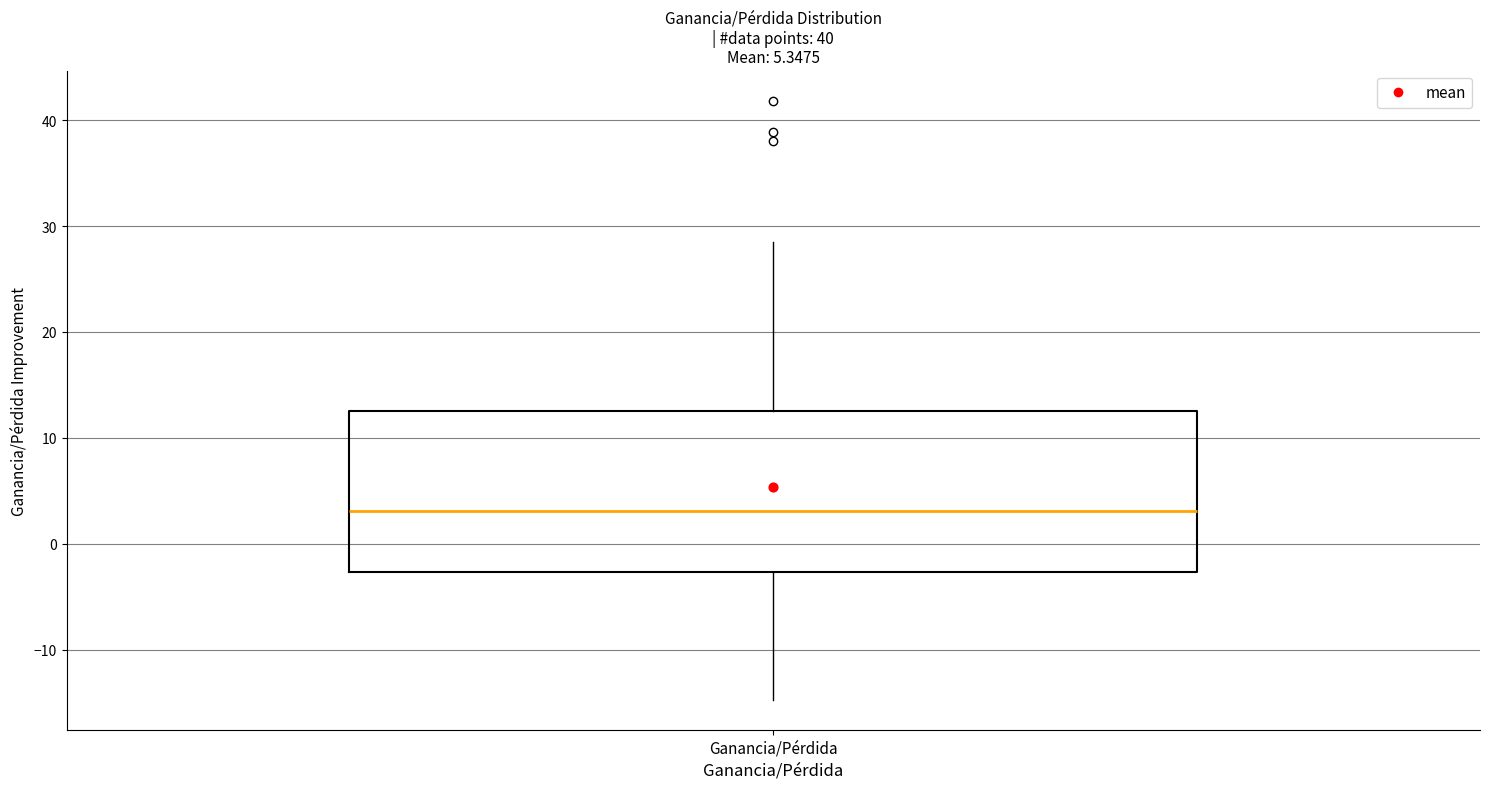

Transcribe this box plot: give where the median line is, the range the box spans, and where the two whiskers end, as read against the y-axis. The values are not printed on the chart, so give them approximately, as read against the axis.

median 3, box -3 to 13, whiskers -15 to 28